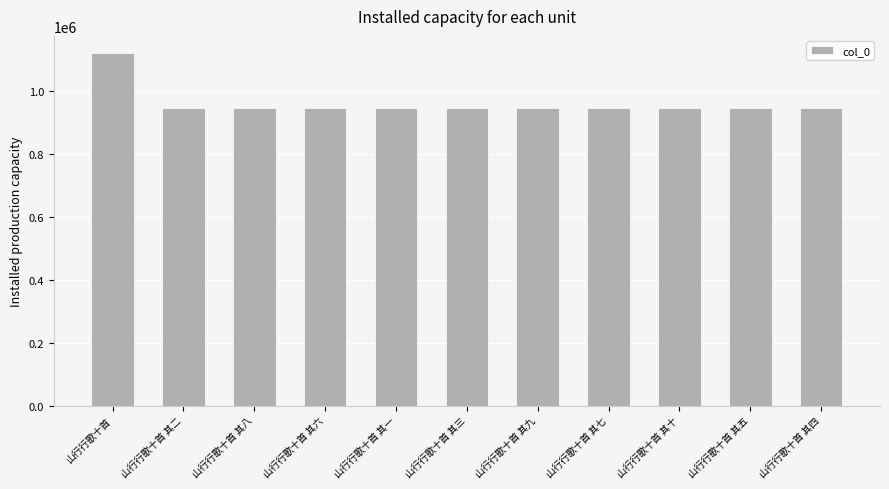

What is the label of the 2nd bar from the right?

山行行歌十首 其五